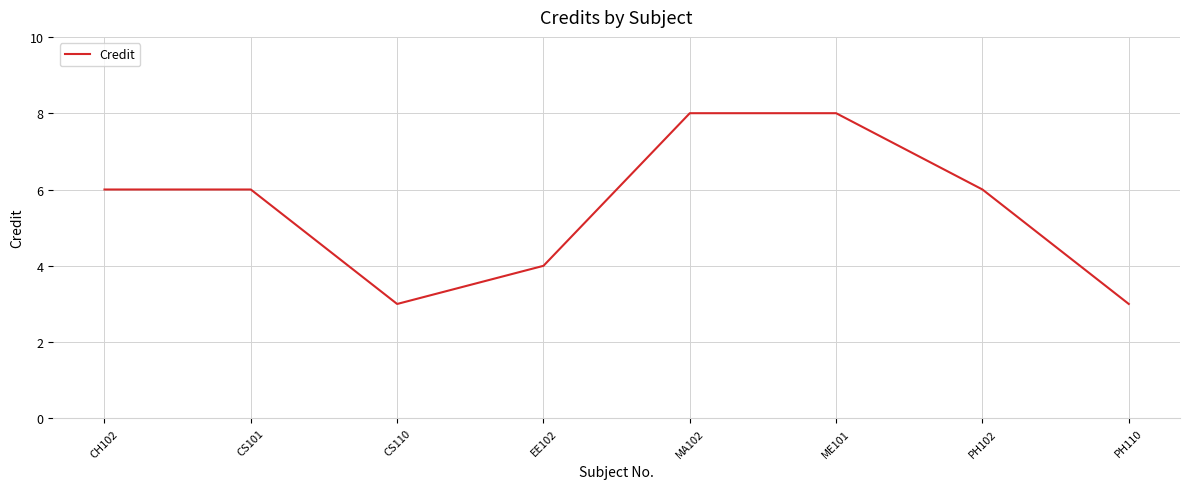

What is the difference between the second highest and second lowest values?

5